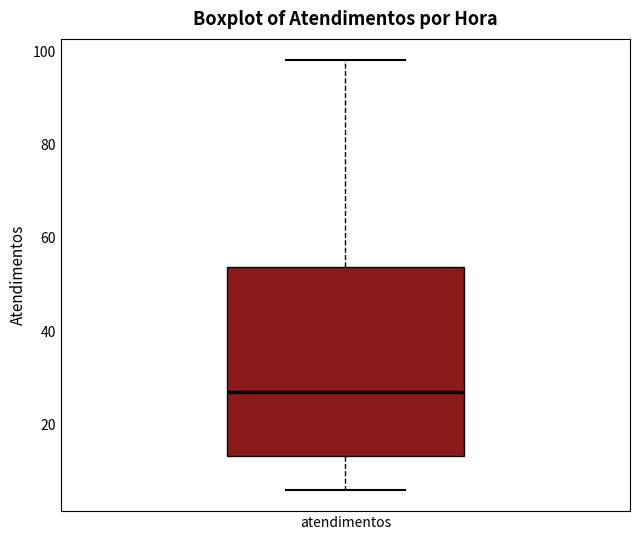

Read this box plot against the y-axis: the position of the median line, the range covered by the box, and the ends of both whiskers. The values are not printed on the chart, so give them approximately, as read against the axis.

median 28, box 14 to 54, whiskers 6 to 98